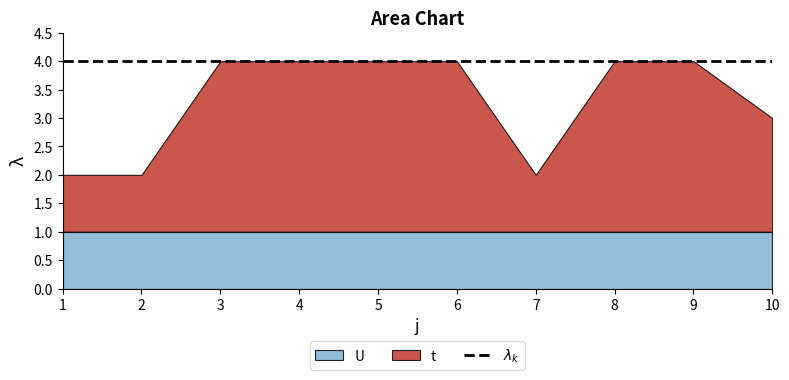

How many lines are shown in the chart?

2